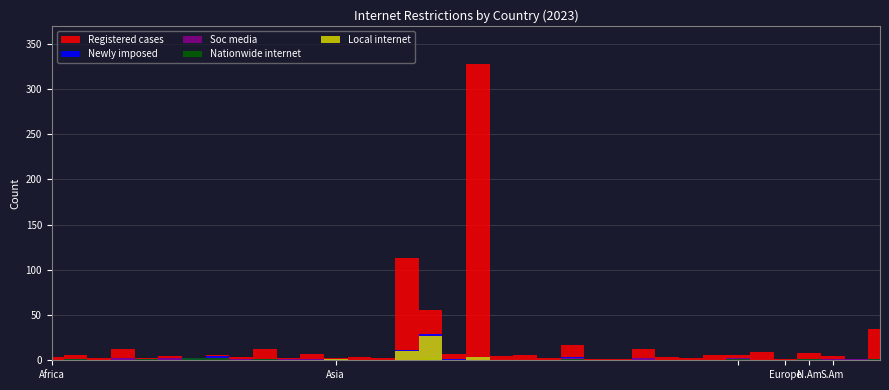

True or false: Local internet has more than 2 interior local peaks.

True